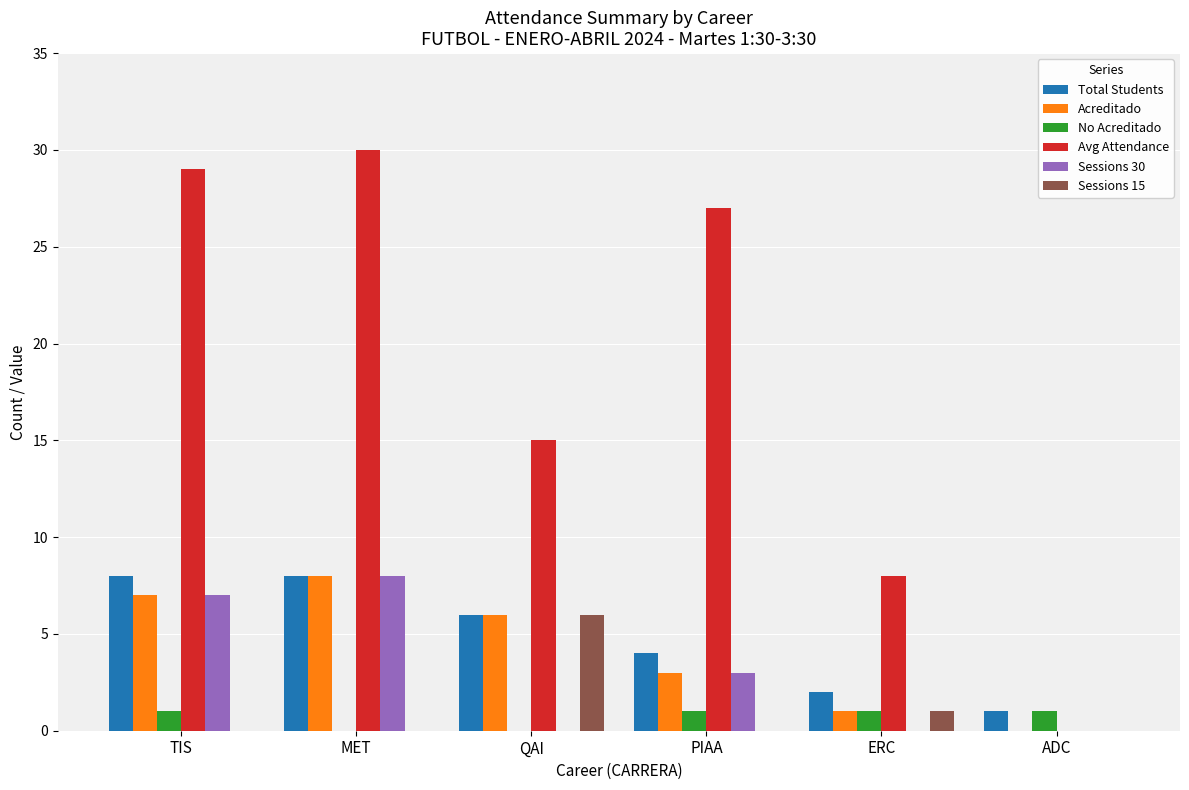

Which series changed the most between TIS and QAI?

Avg Attendance